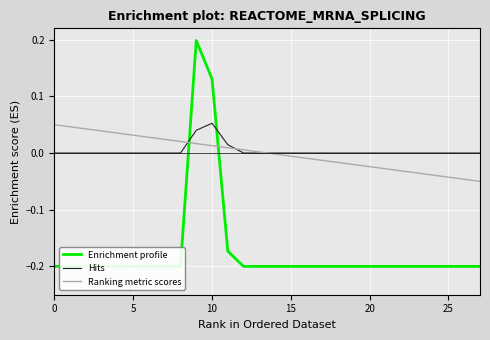

Is this an area chart (filled region under the line)?

No